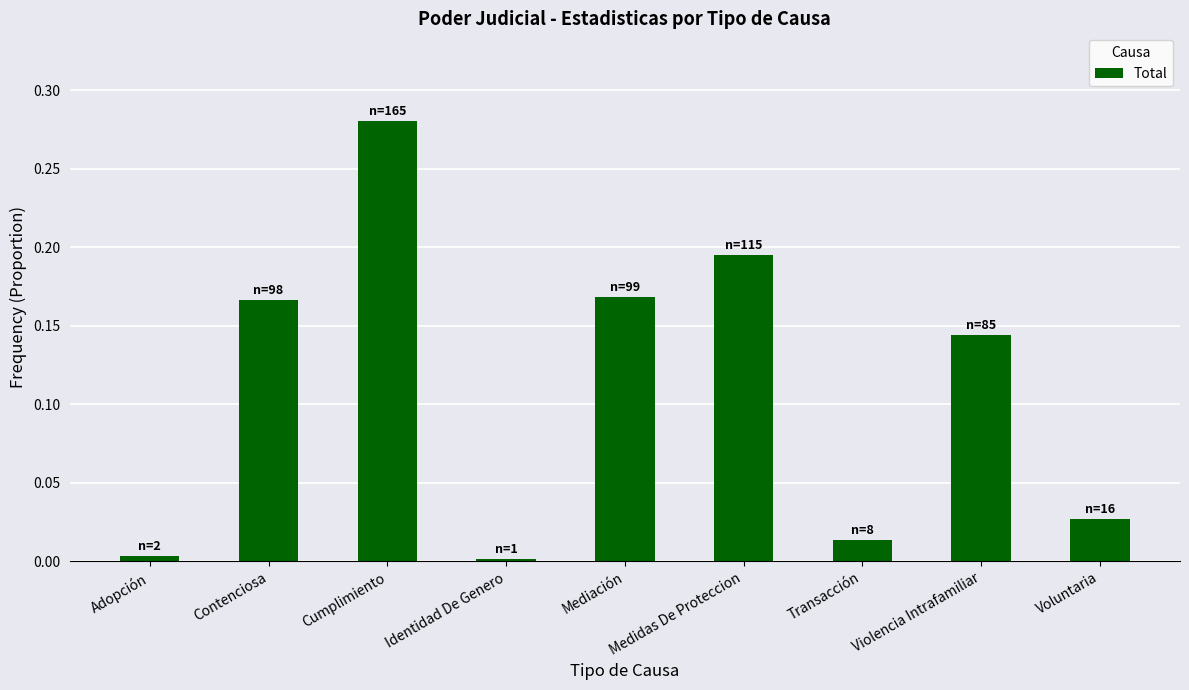

What is the sum of all values?

1.0